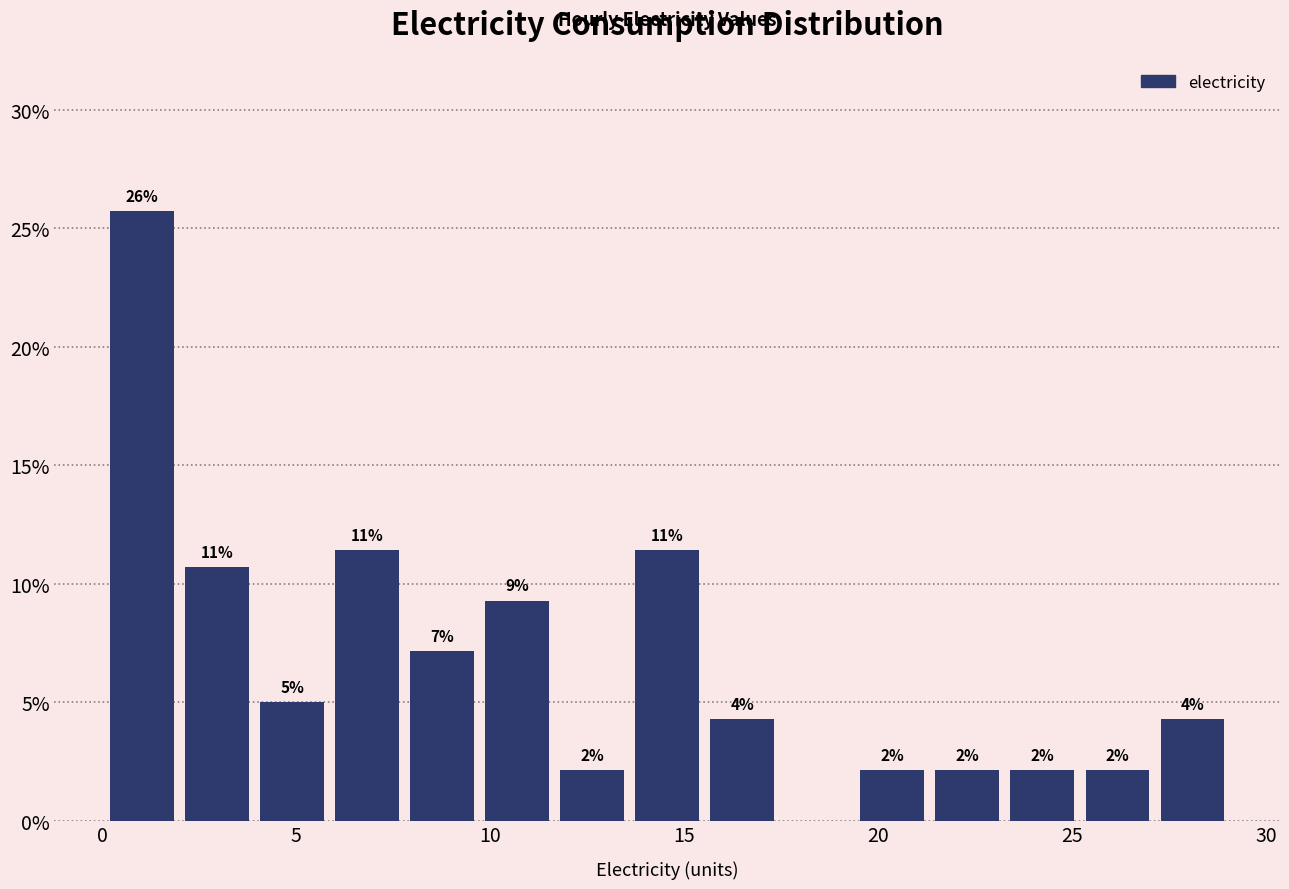

Read against the x-axis, roughly where is the centre of the tallest bar?

1.0